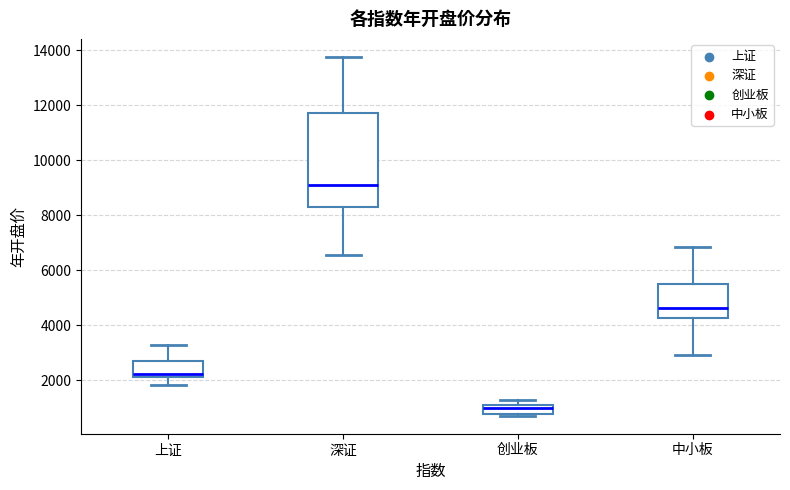

Where is the upper edge of the box for 深证 on the y-axis? The values are not printed on the chart, so give them approximately, as read against the axis.

11800